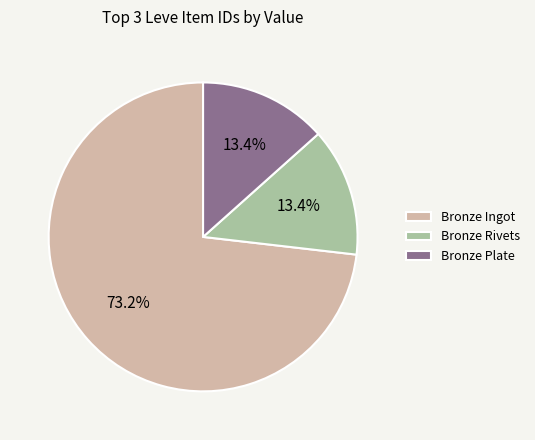

How much of the chart is everything except Bronze Ingot?

26.8%